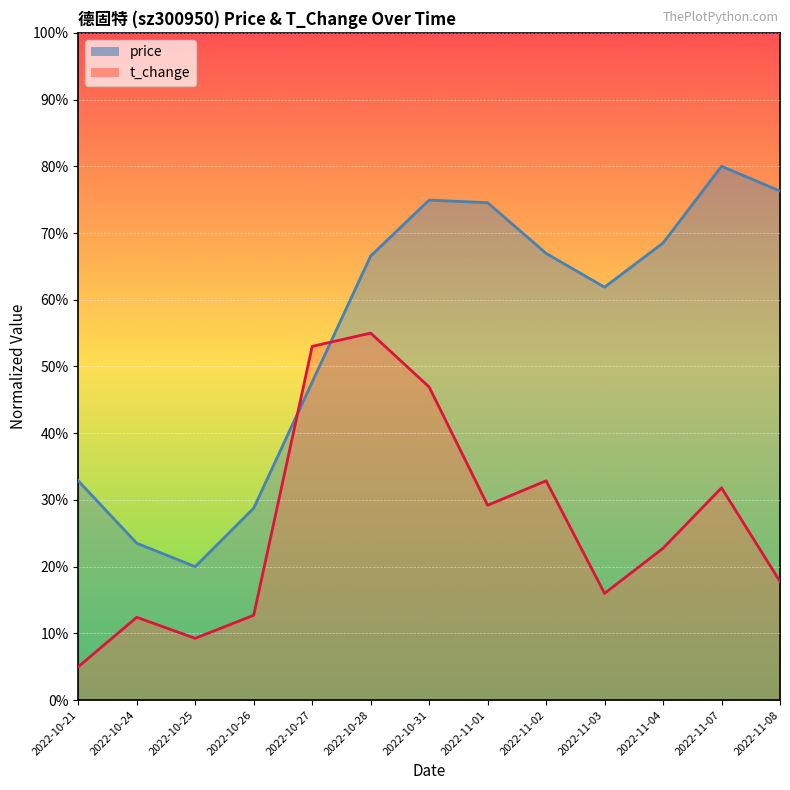

What is the minimum value shown in the chart?

5.0